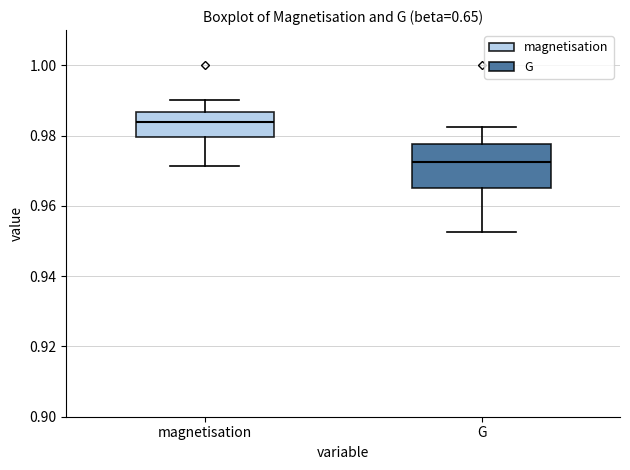

Which box is the tallest, from its lower edge to its upper edge?

G